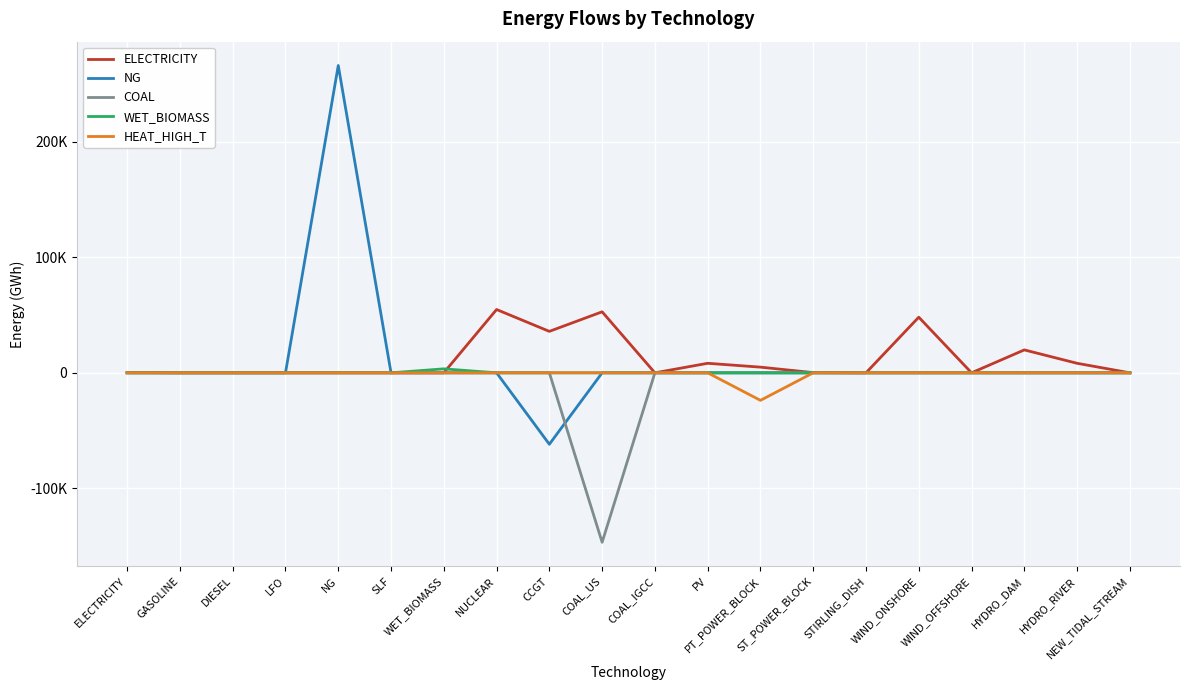

Does the chart have visible grid lines?

Yes